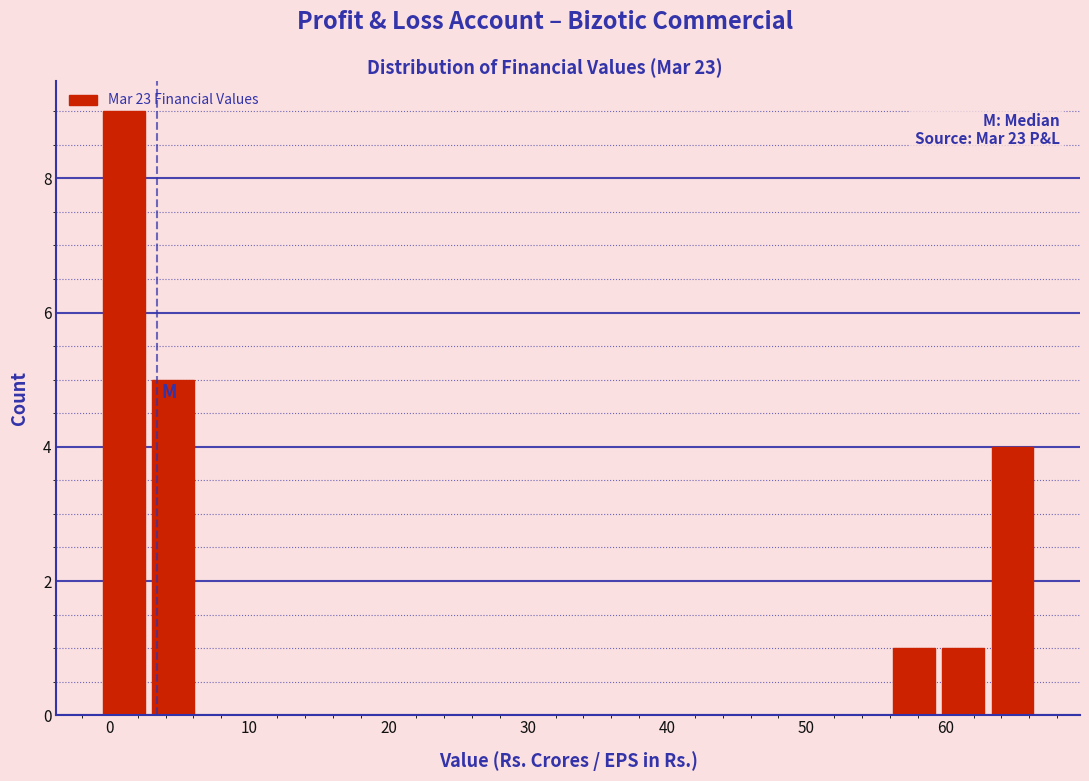

Around what value on the x-axis is the tallest bar? Give the approximate position of its centre, as read against the axis.

1